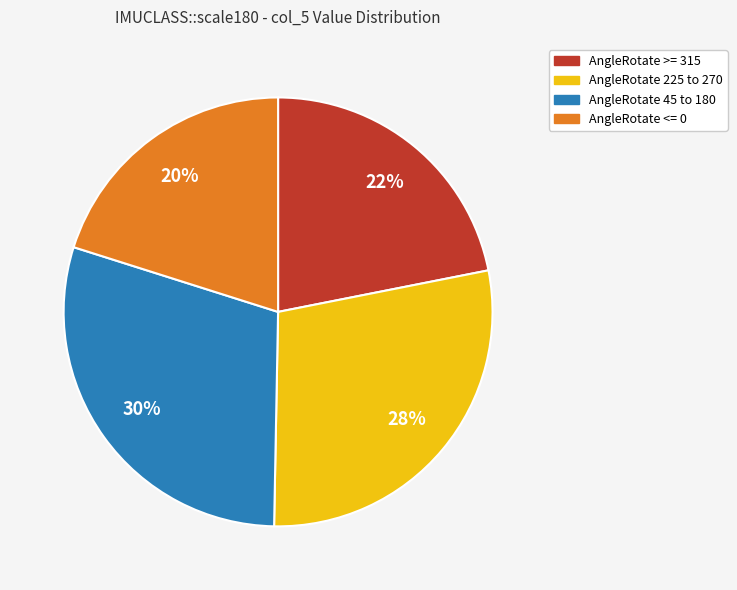

Do AngleRotate >= 315 and AngleRotate <= 0 together represent more than half of the pie?

No